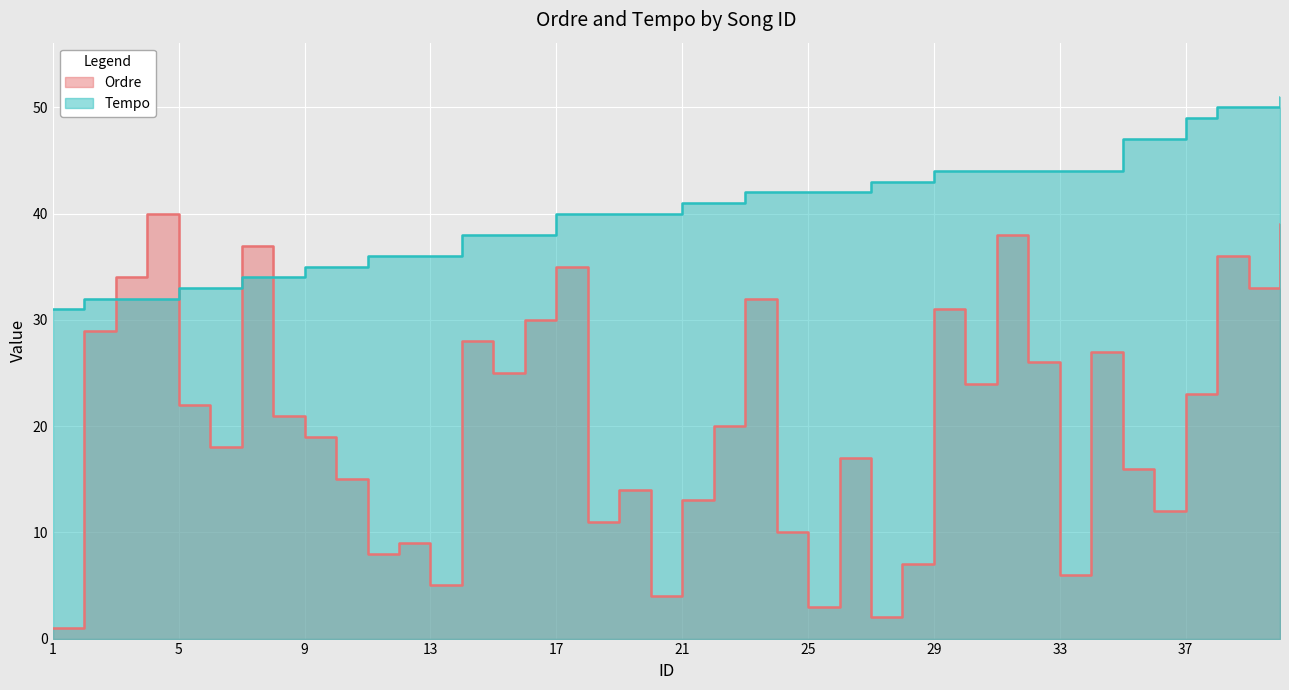

What is the minimum value for Ordre?

1